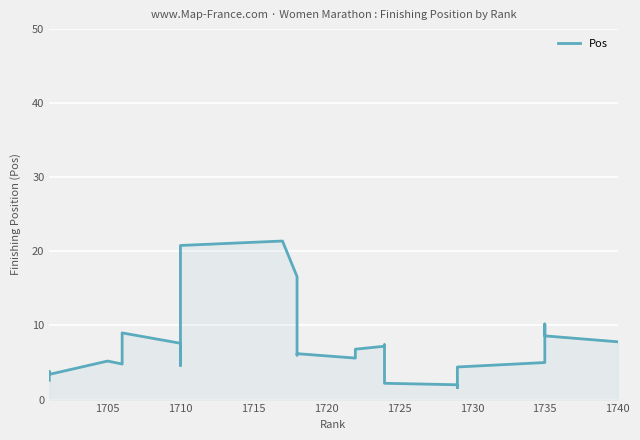

Read the value at 1710.

7.6